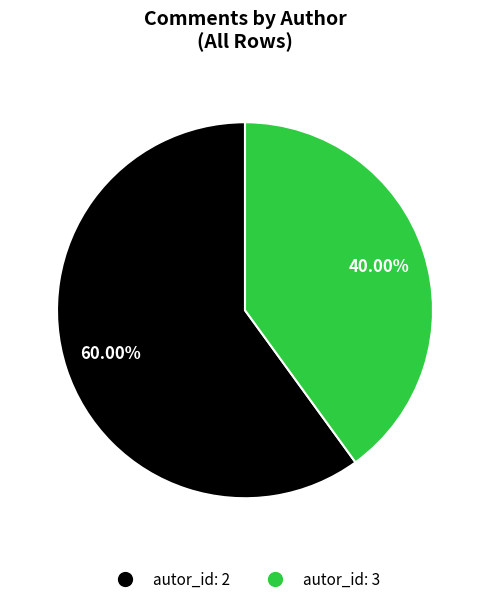

How many slices are in this pie chart?

2